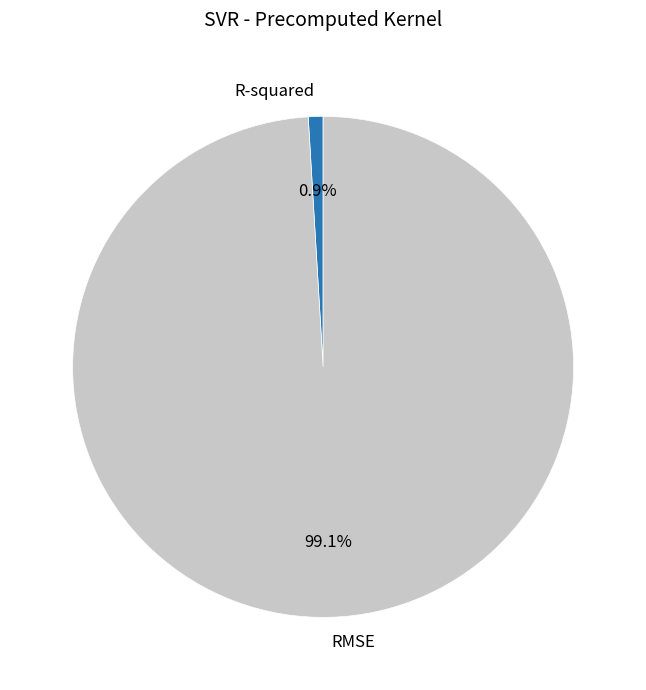

To the nearest percent, what percentage of the pie is RMSE?

99%